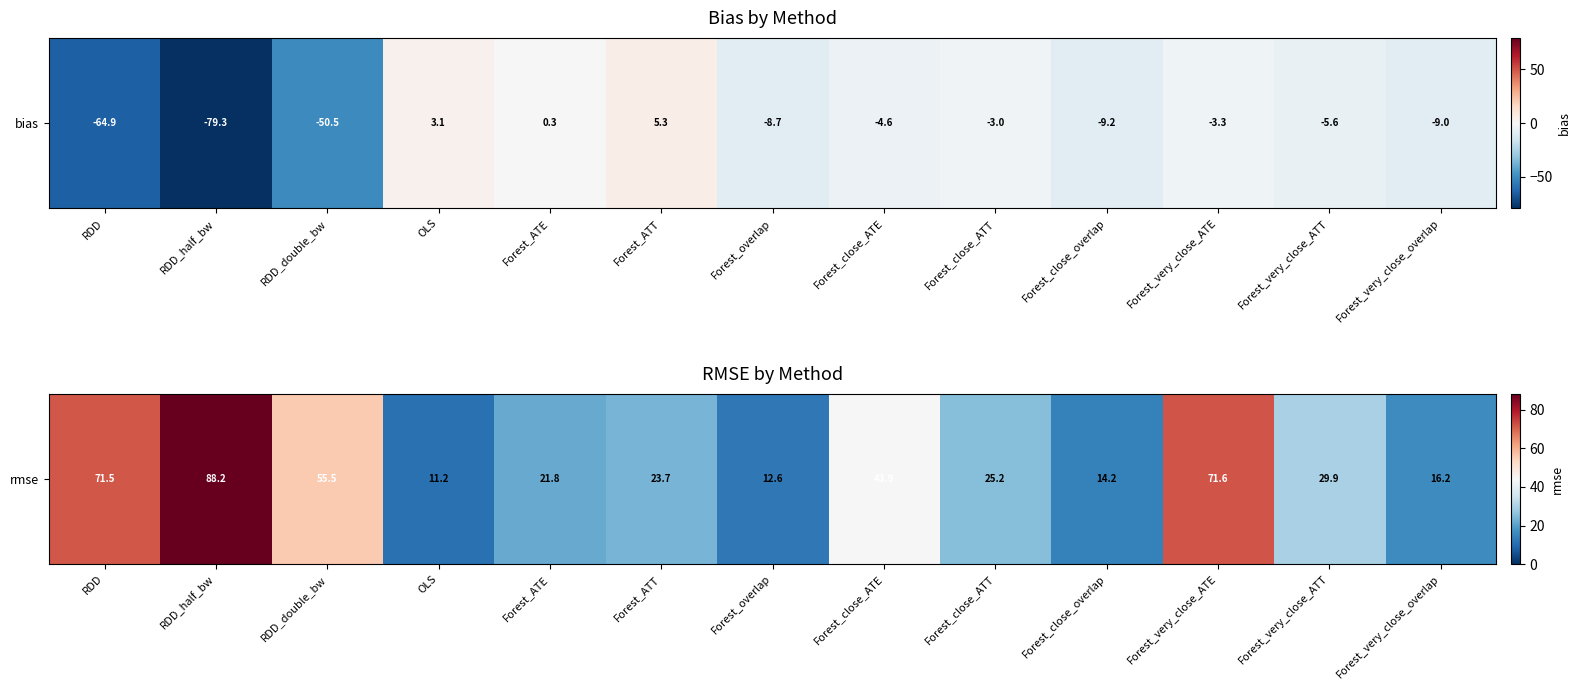

Is it true that the value at Forest_close_ATT is 39.5?

False